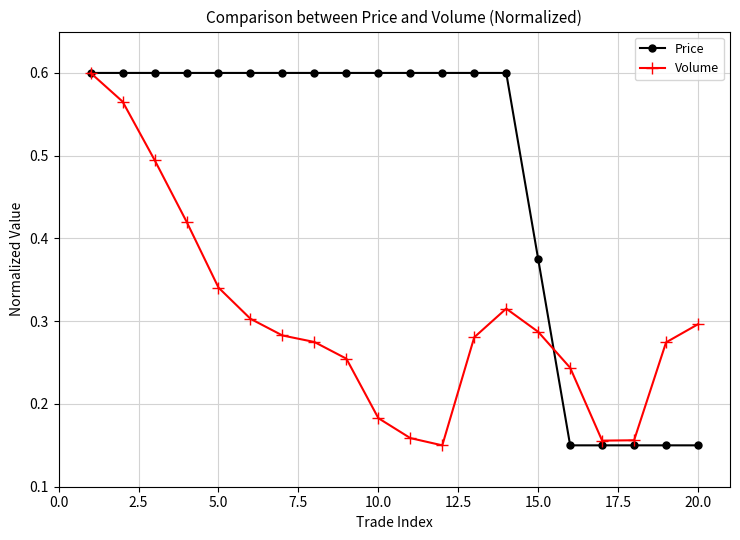

Rank the series by their average value, from lowest to highest.

Volume, Price